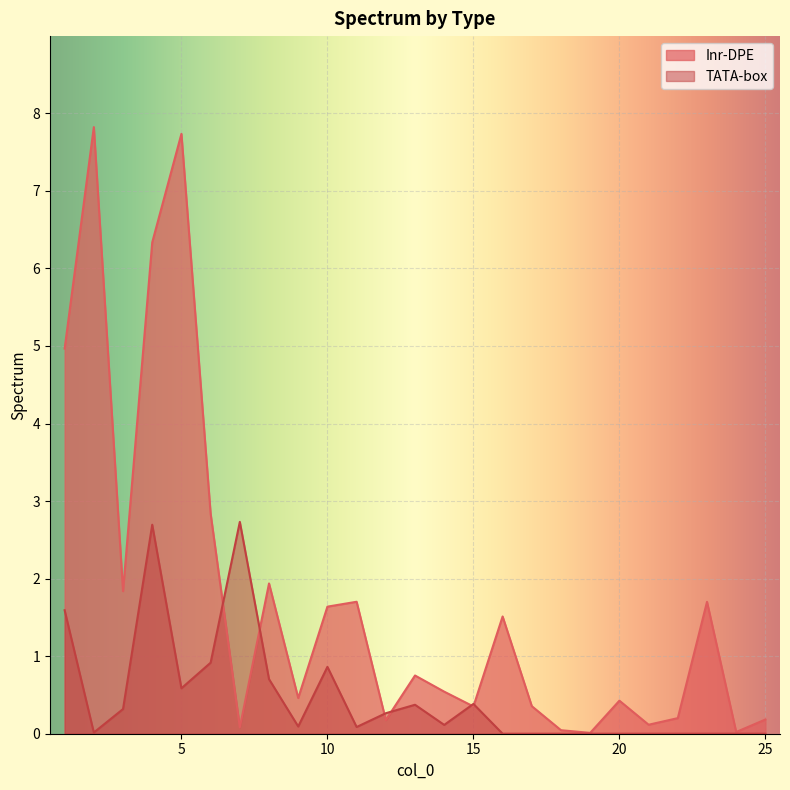

What is the difference between the Inr-DPE values at 16 and 5?

6.2